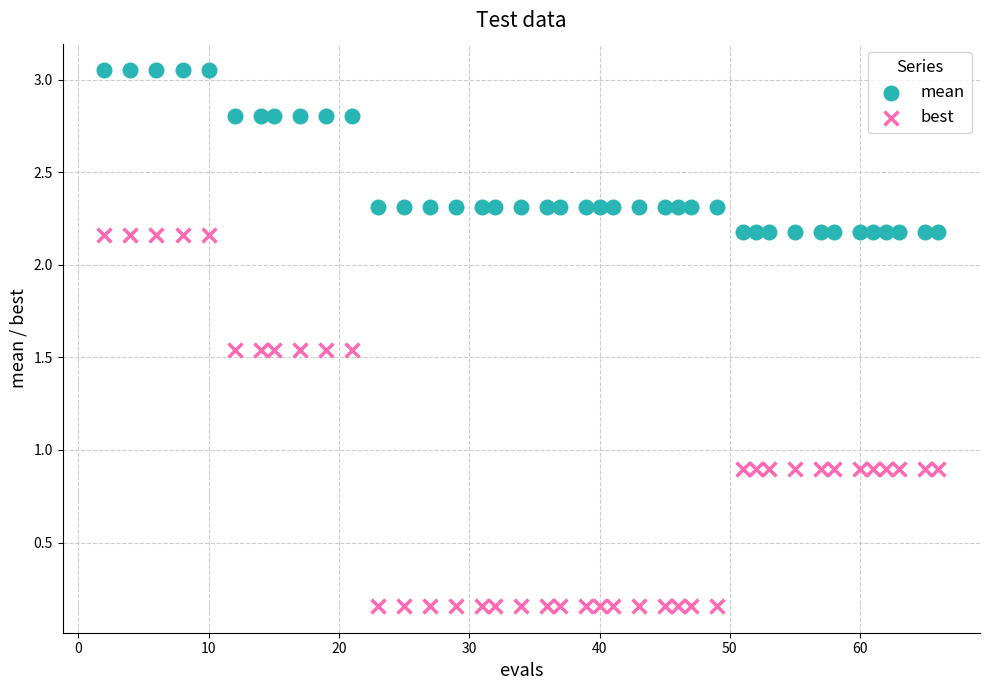

Across all data points, what is the range of X values (max minus min)?

64.0